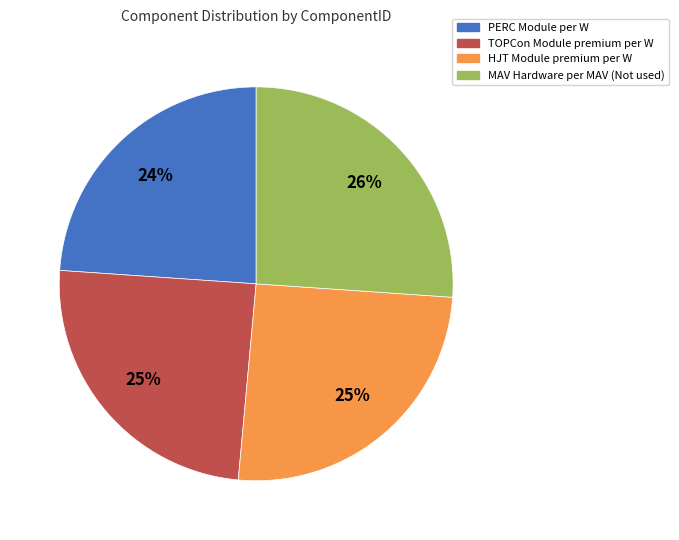

Which slice is the largest?

MAV Hardware per MAV (Not used)